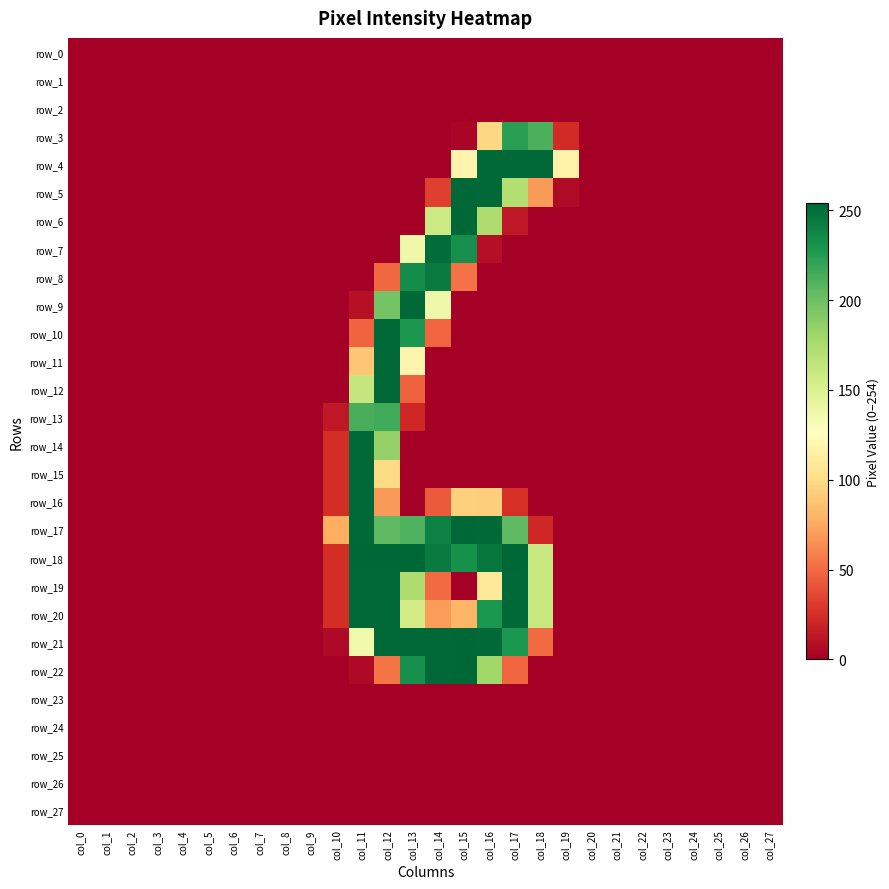

Is the value of row_14 at col_12 greater than the value of row_2 at col_7?

Yes